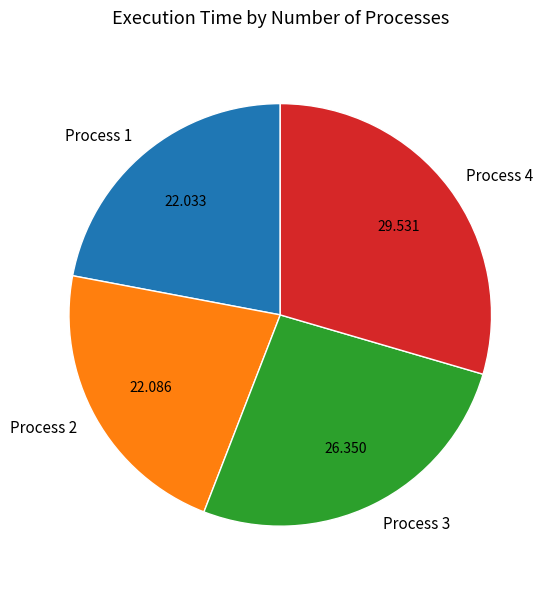

Do Process 1 and Process 4 together represent more than half of the pie?

Yes